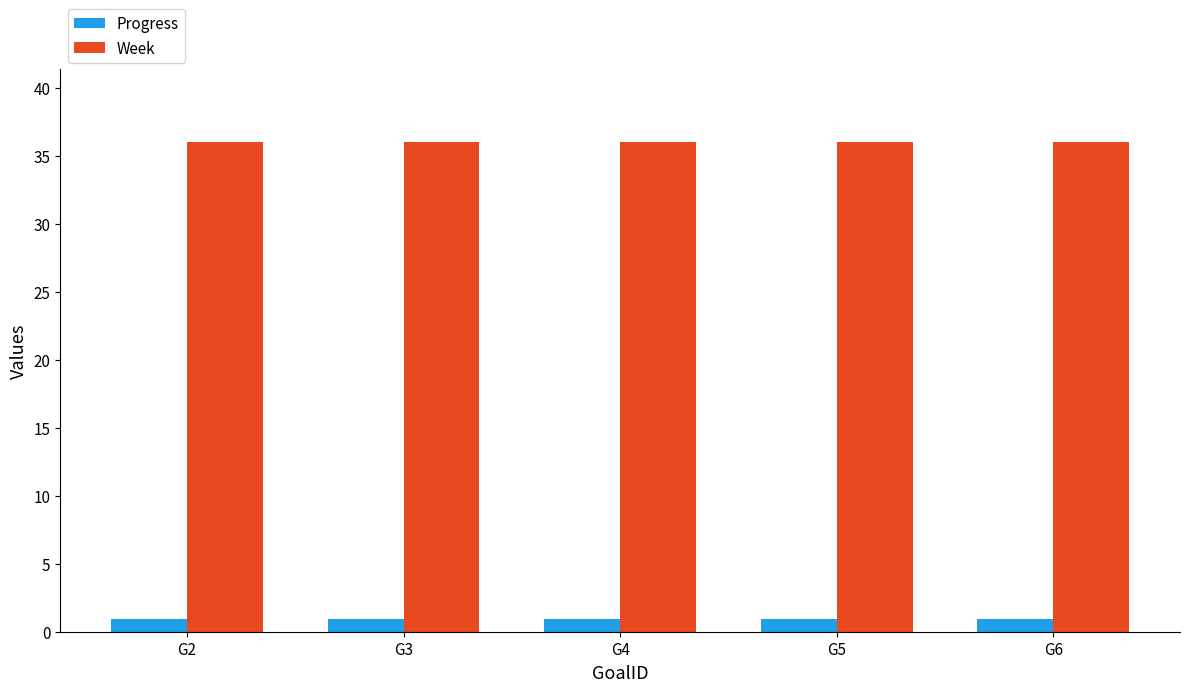

At how many categories does at least one series exceed 12?

5